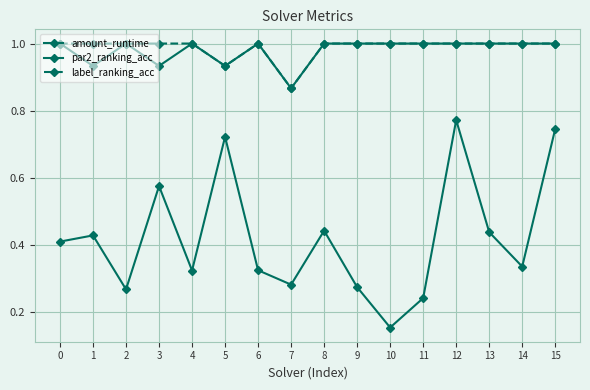

What is the difference between the highest and lowest values at 2?

0.7